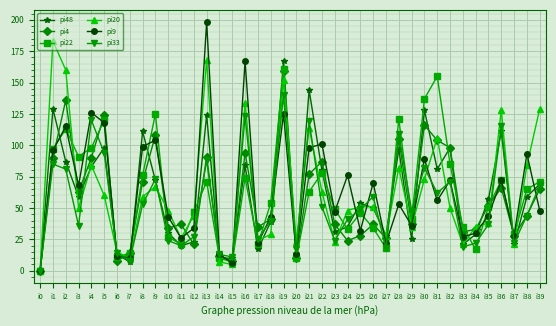

At which category is the sum across all series the highest?

i19